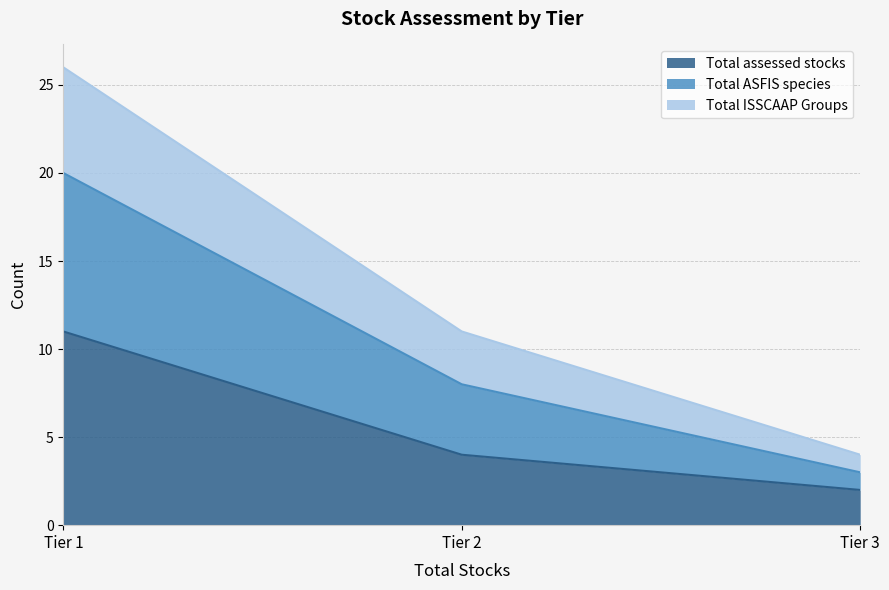

Which series changed the most between Tier 2 and Tier 3?

Total ASFIS species